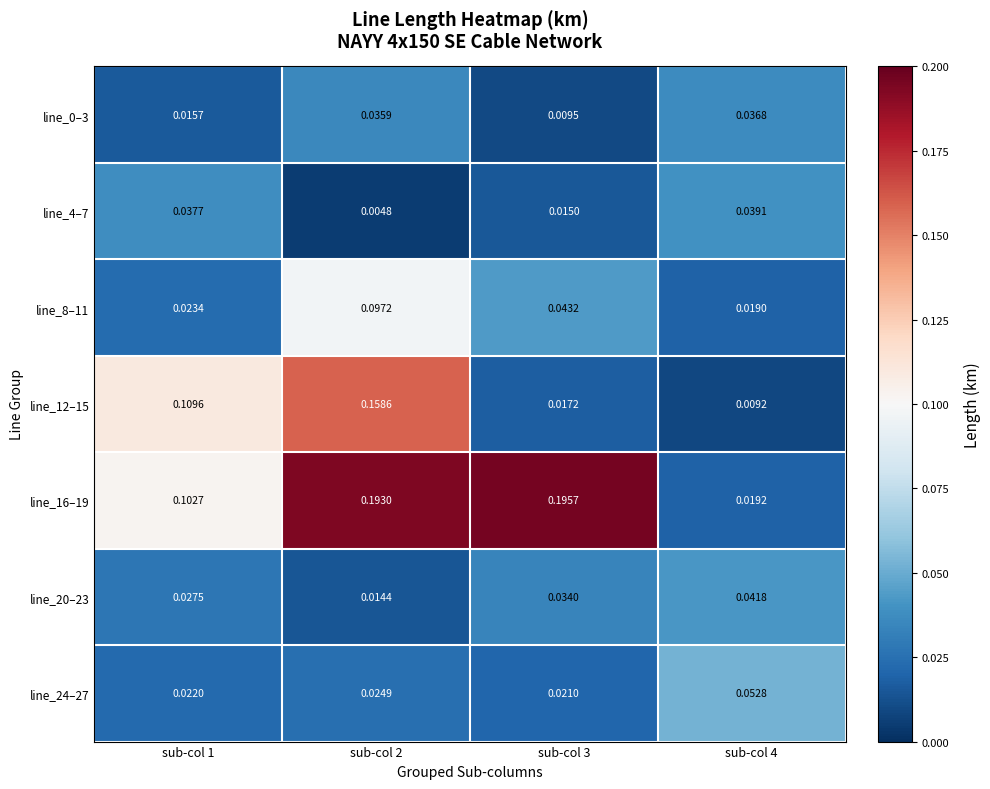

Is the value of line_16–19 at sub-col 3 greater than the value of line_8–11 at sub-col 3?

Yes